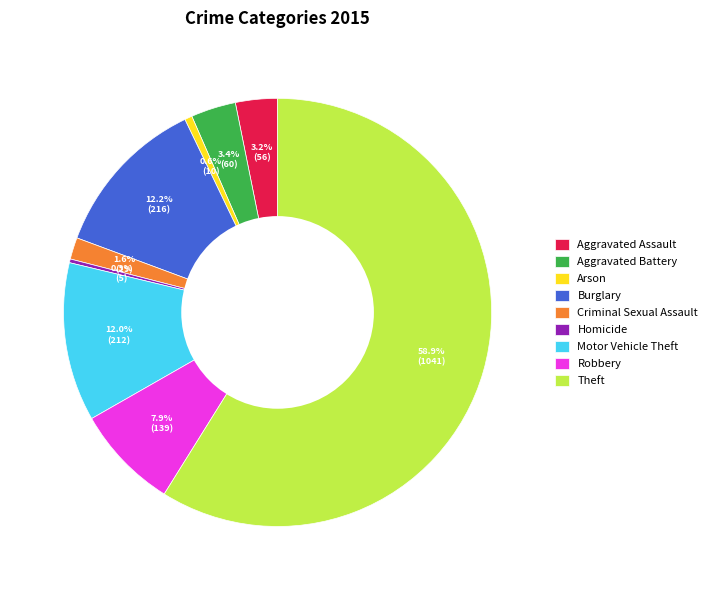

Combined, what portion of the pie is Motor Vehicle Theft and Homicide?

12.3%